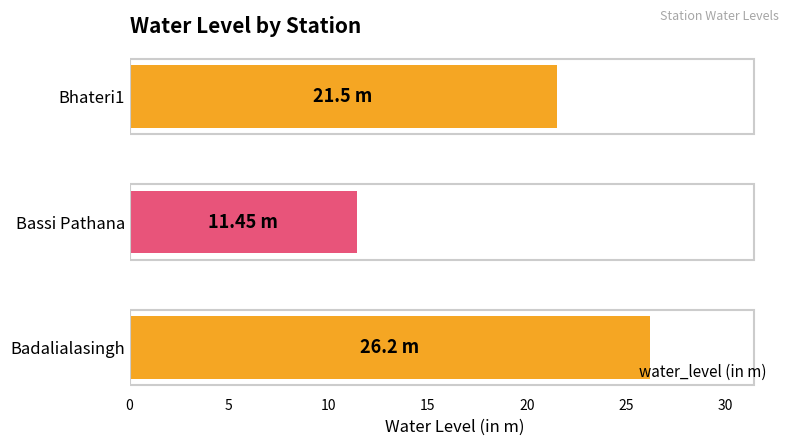

How many distinct data groups are displayed?

1